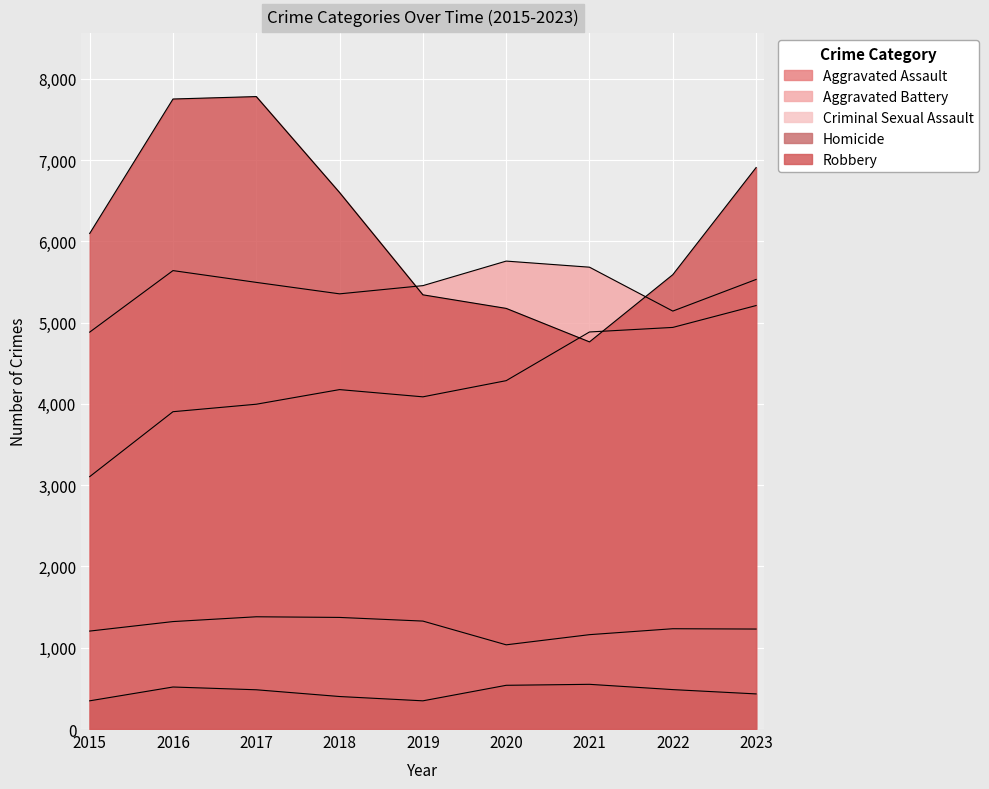

True or false: Aggravated Battery and Criminal Sexual Assault cross at least once.

False